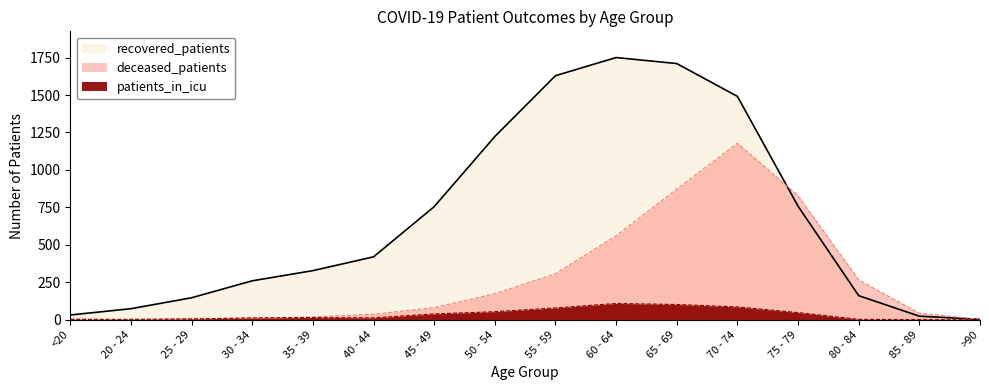

What is the greatest value displayed?

1750